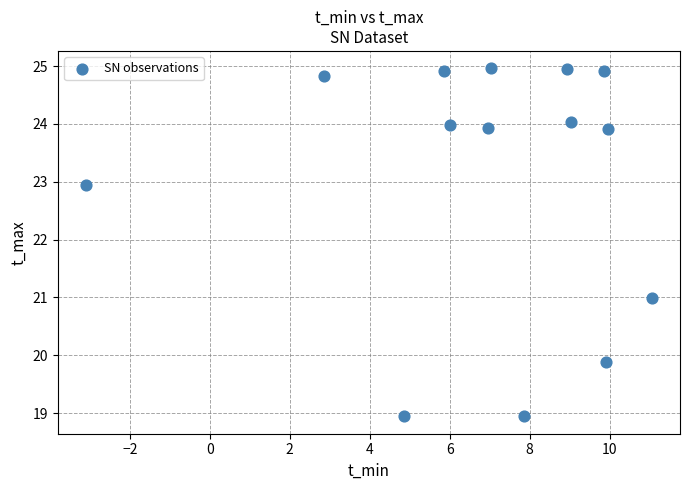

What is the range of Y values (max minus min)?

6.0